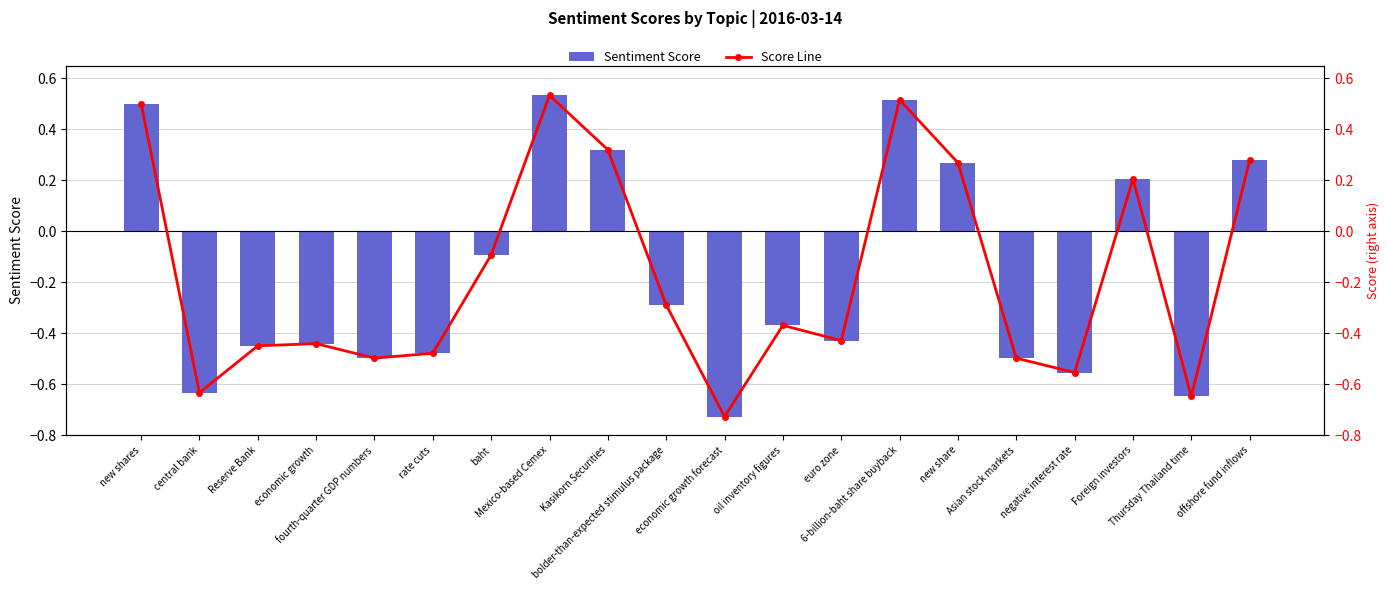

Does the chart contain stacked bars?

No